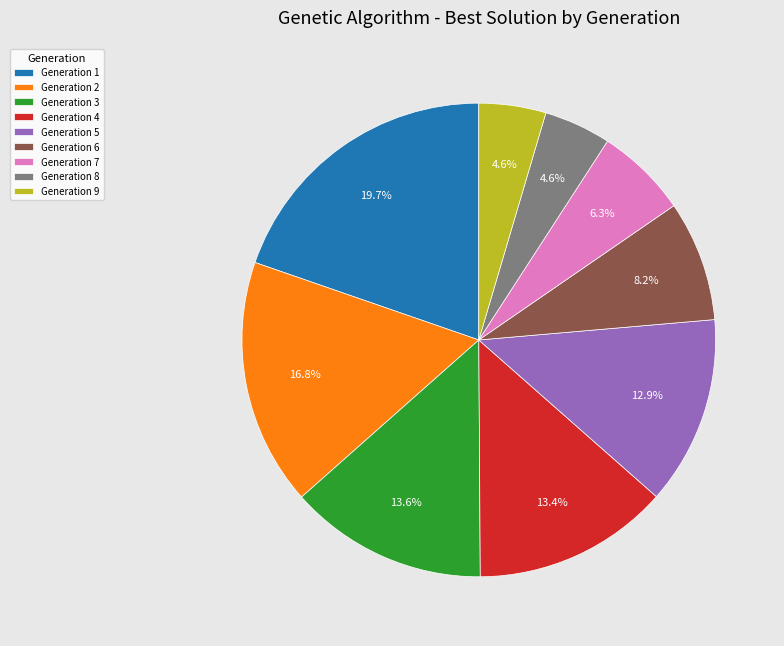

What is the ratio of the value at Generation 1 to the value at Generation 8?

4.3